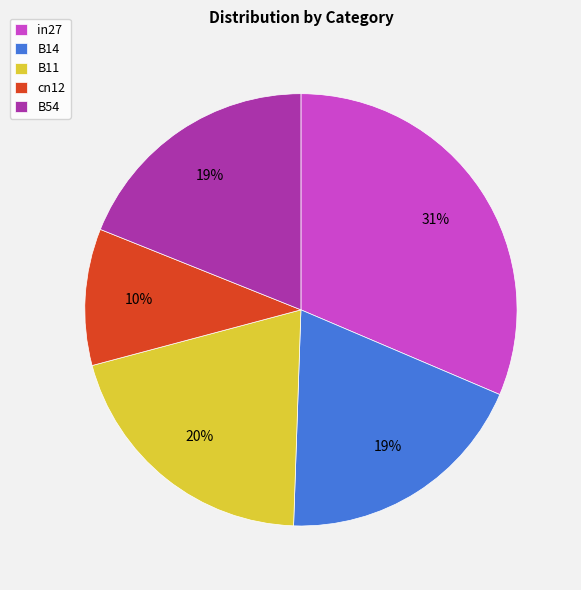

Does in27 represent more than half of the total?

No